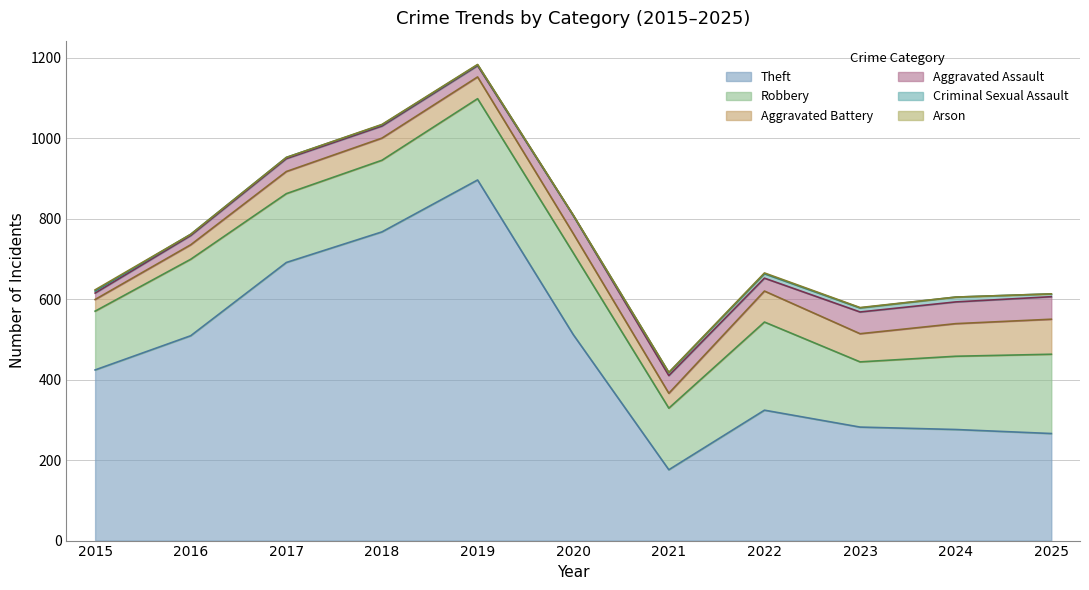

List the labels in order of Aggravated Assault value, smallest first.

2015, 2016, 2019, 2018, 2017, 2022, 2021, 2020, 2023, 2024, 2025